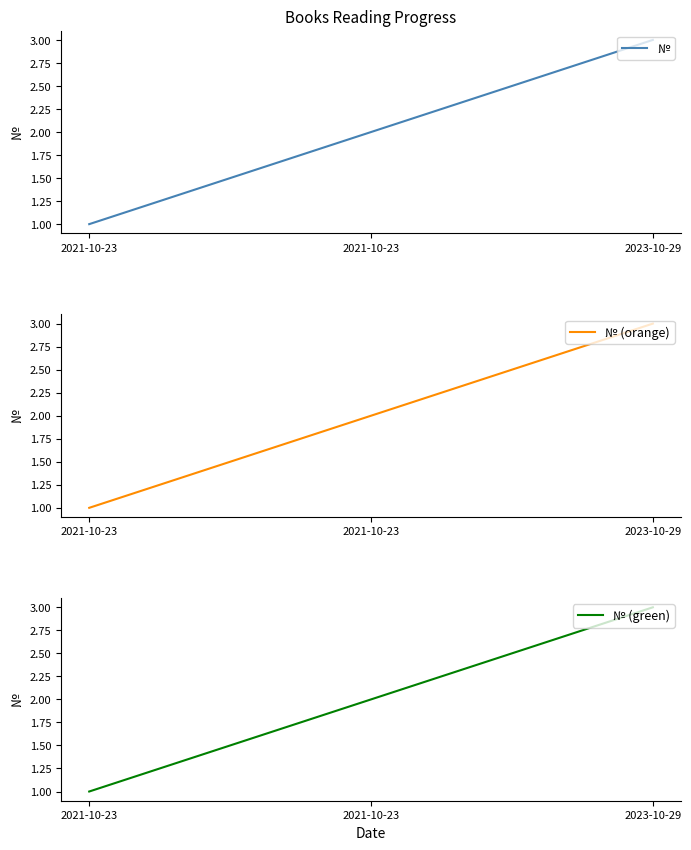

What is the minimum value for № (green)?

1